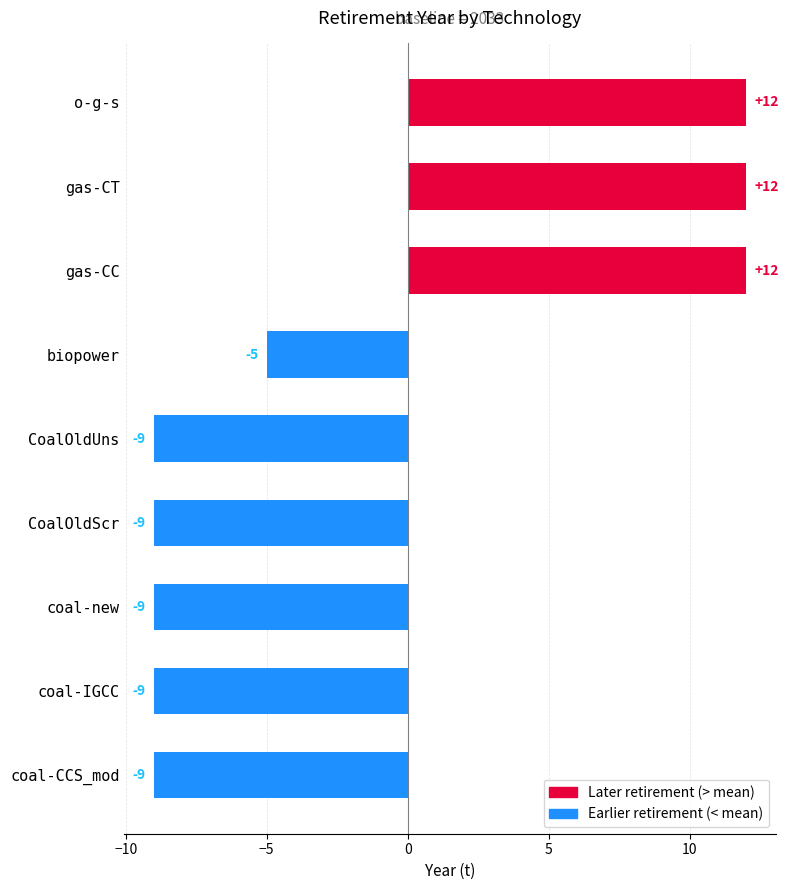

What is the change in value from coal-new to gas-CT?

+21